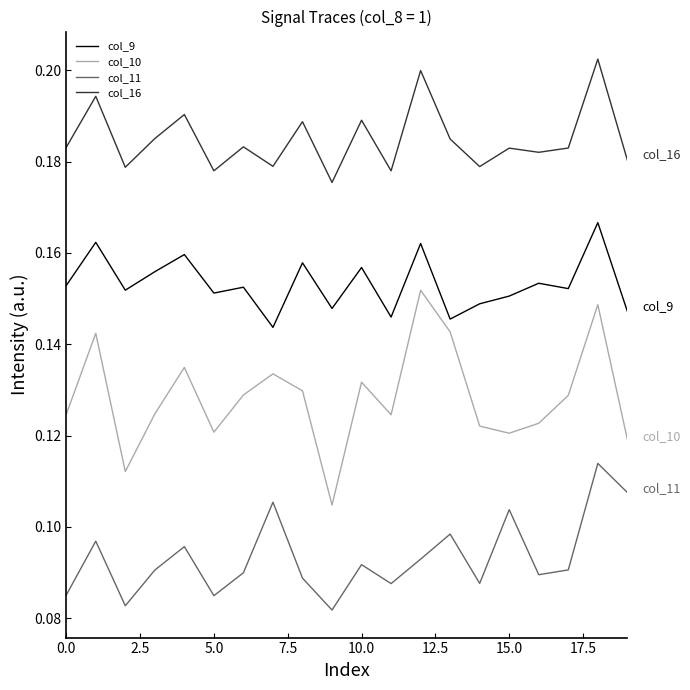

Count the number of data series in this chart.

4